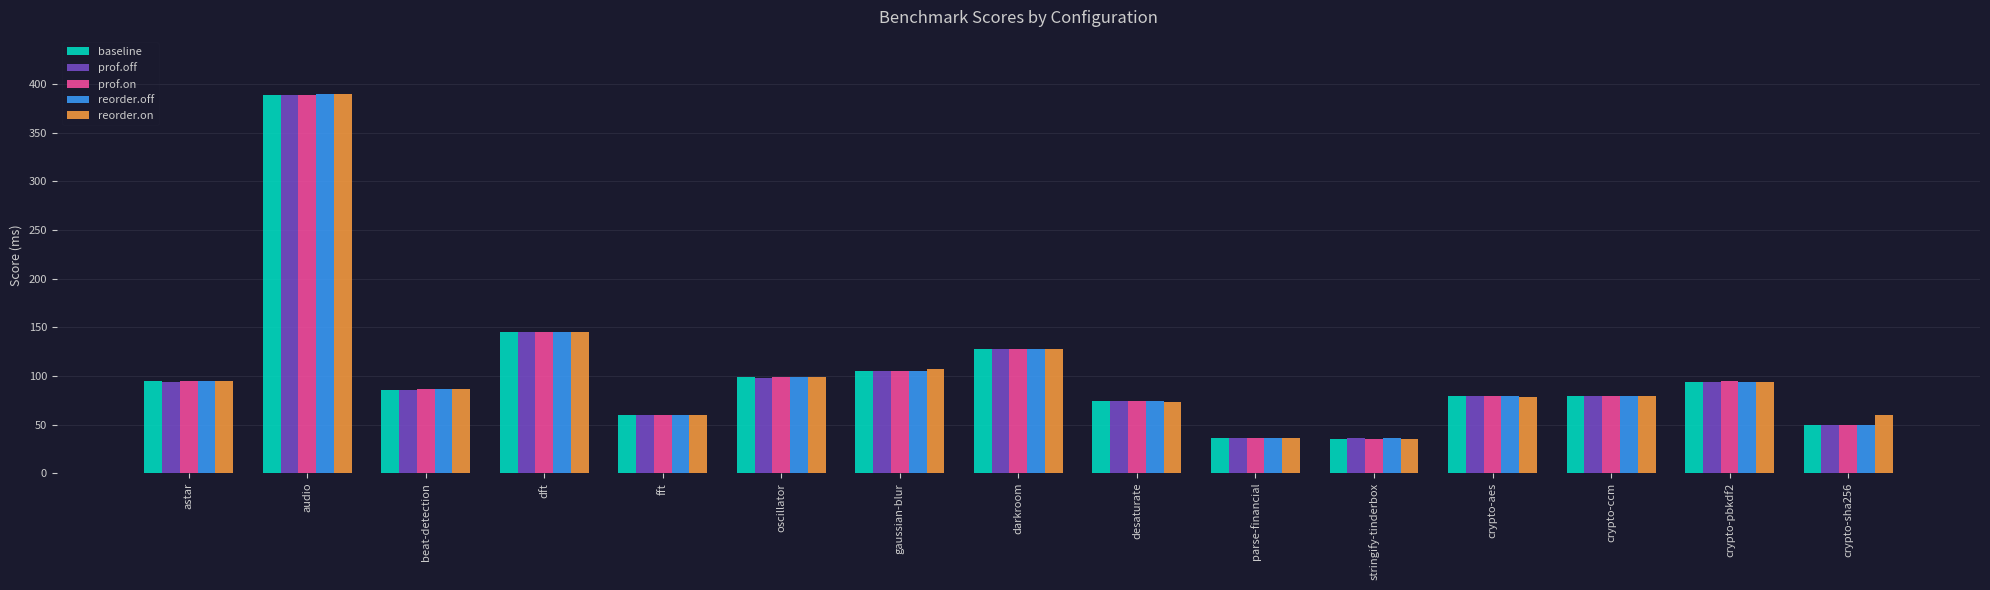

Read the reorder.off value at oscillator.

98.8